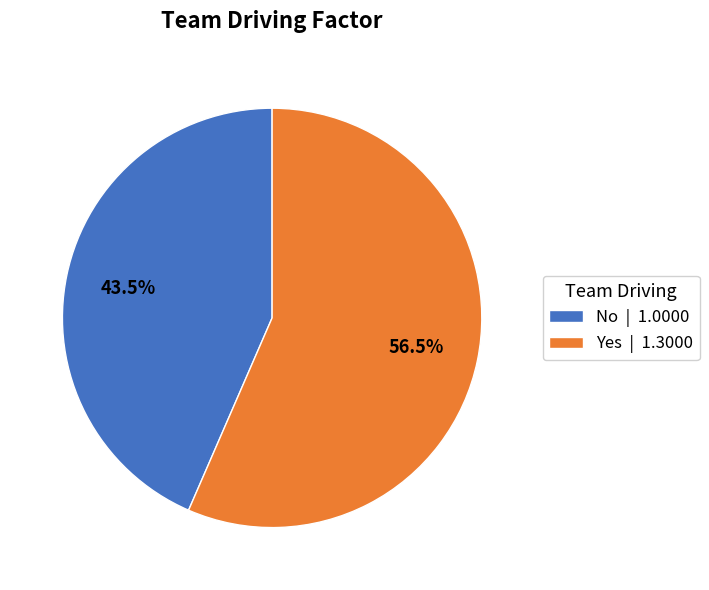

Is there a majority slice in this chart?

Yes